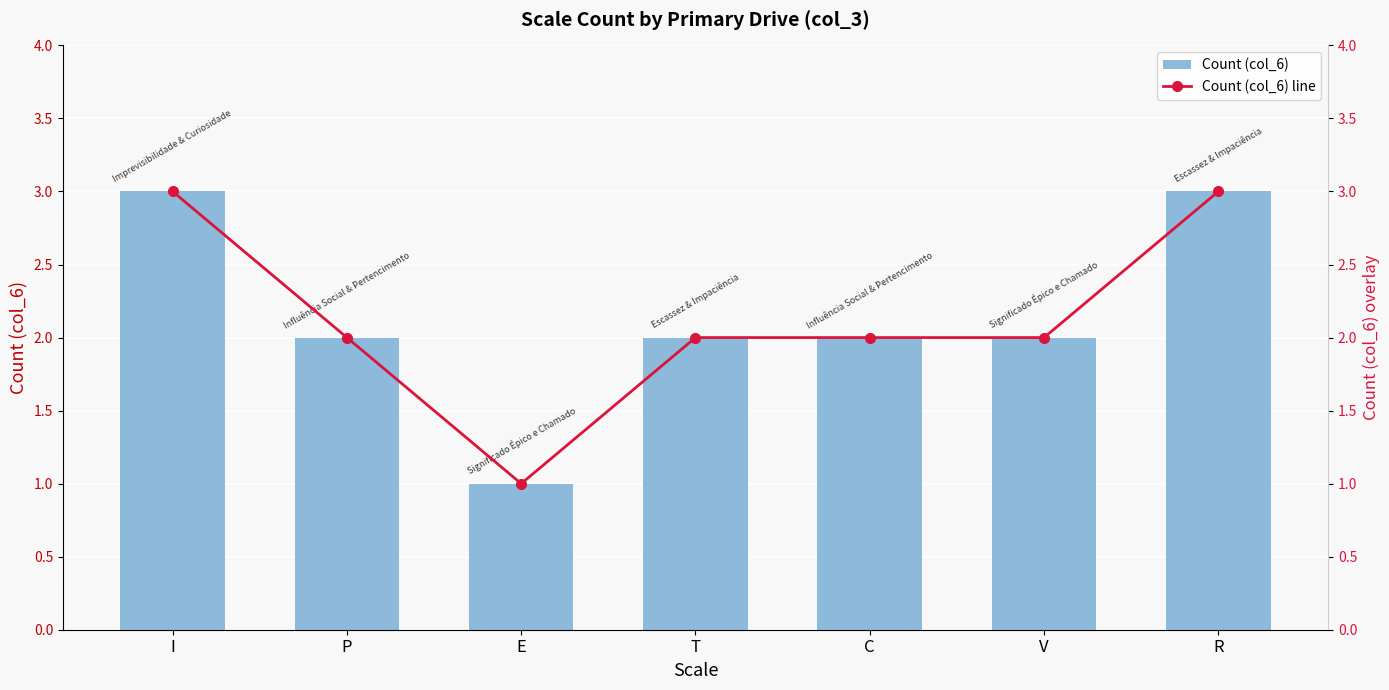

Rank the series at C from lowest to highest value.

Count (col_6), Count (col_6) line